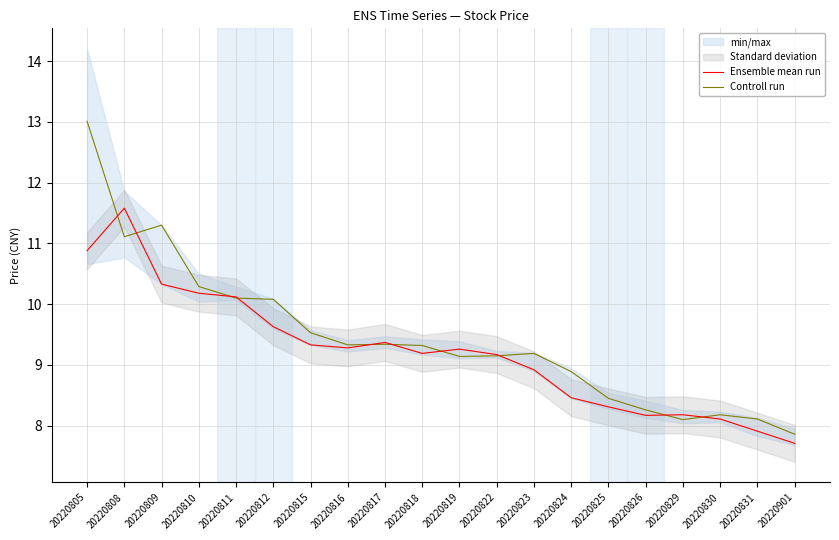

Which has a higher value, 20220811 or 20220822?

20220811